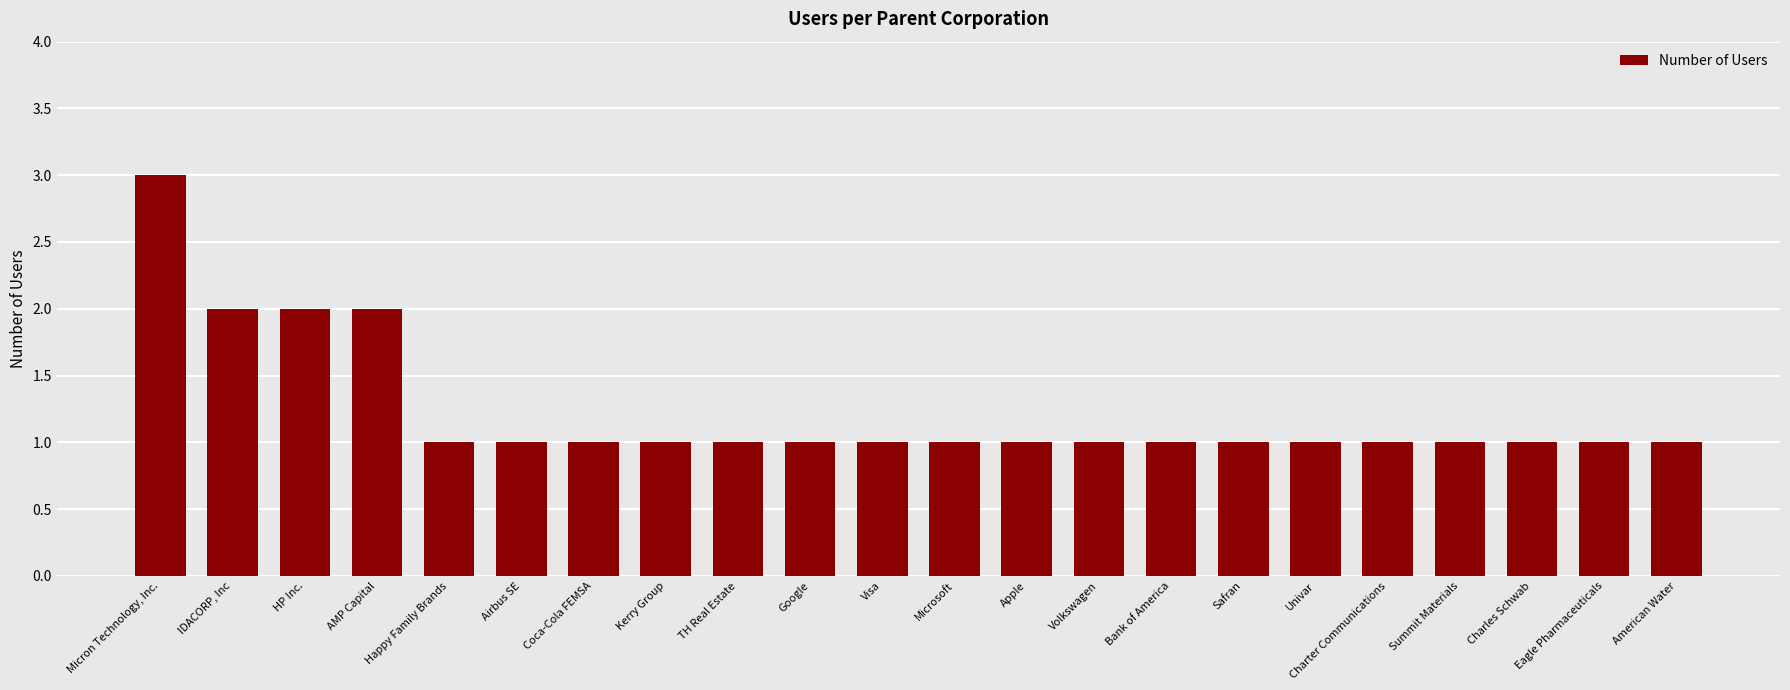

Which category has the highest value across all series?

Micron Technology, Inc.